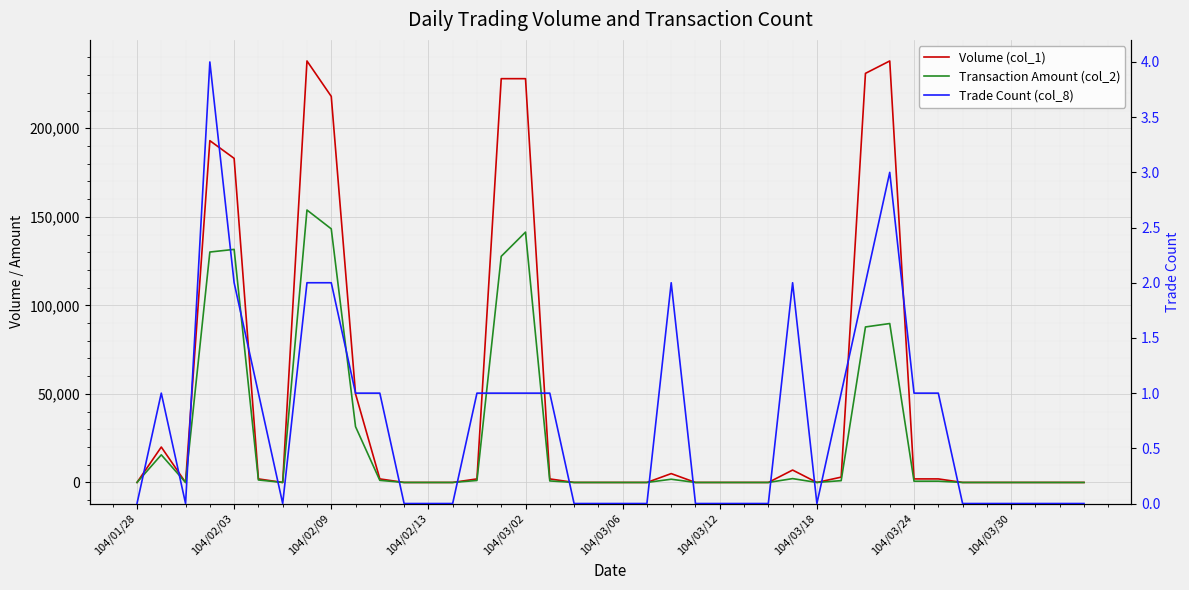

Between 18 and 29, which series saw the biggest shift?

Volume (col_1)